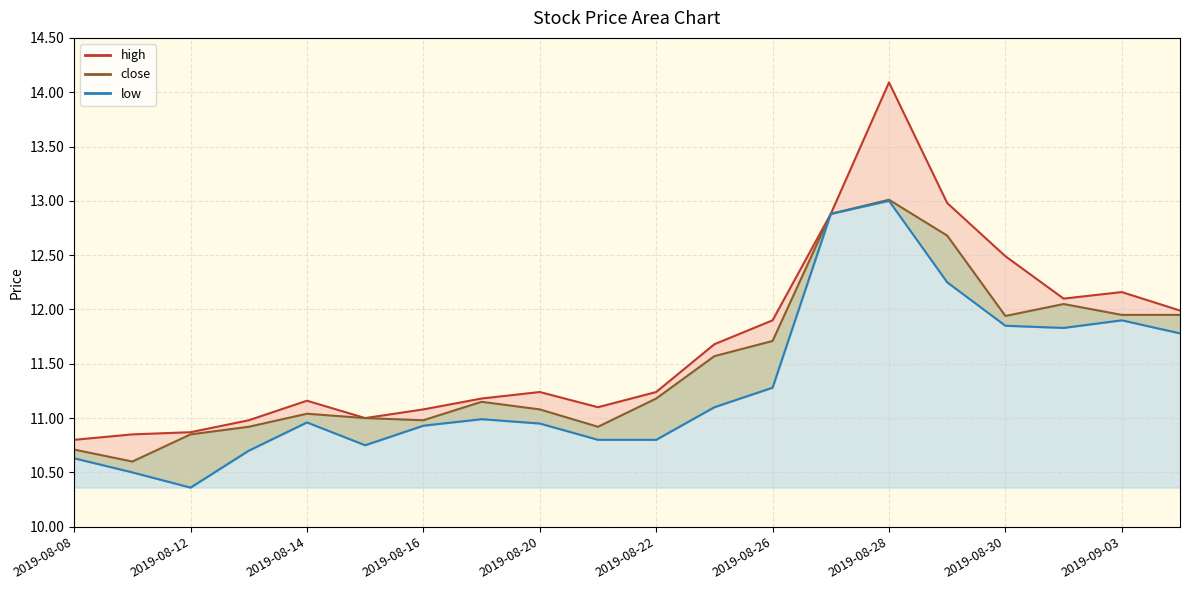

True or false: low and high intersect in this chart.

False